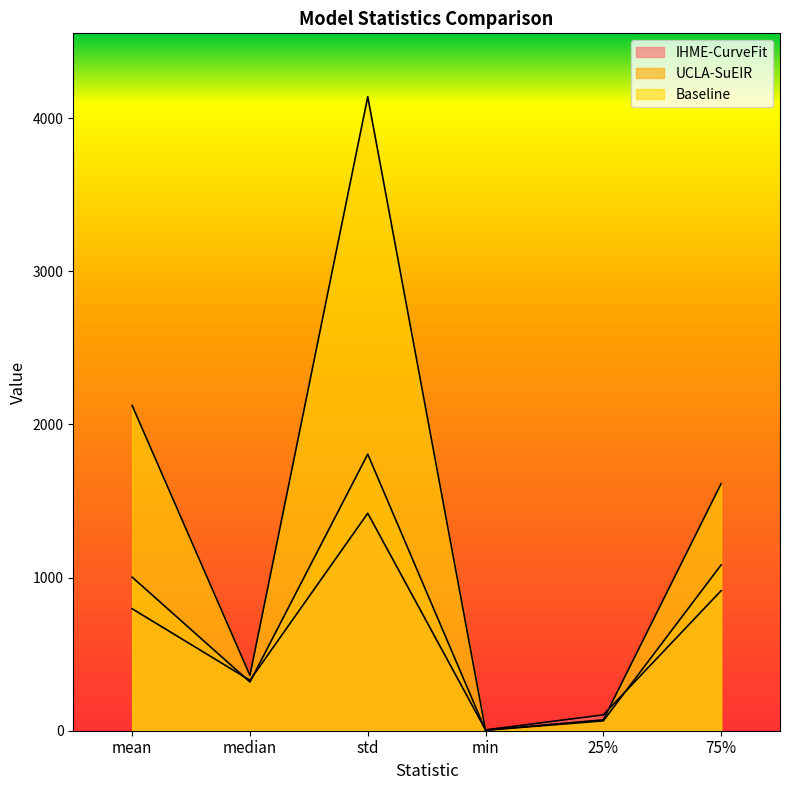

Where does the IHME-CurveFit series first go above 796?

mean